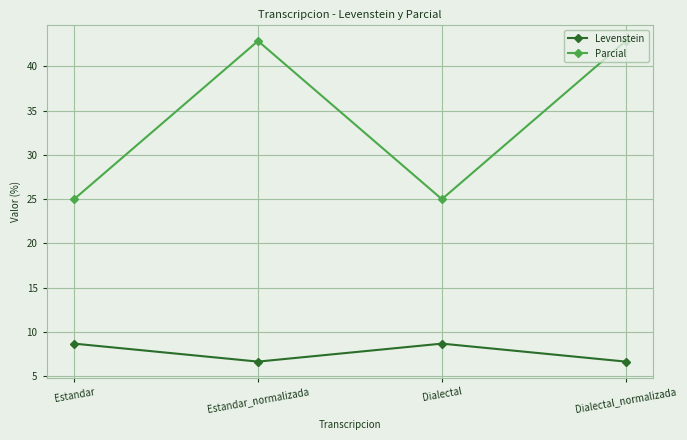

Where is the first local minimum for Levenstein?

Estandar_normalizada